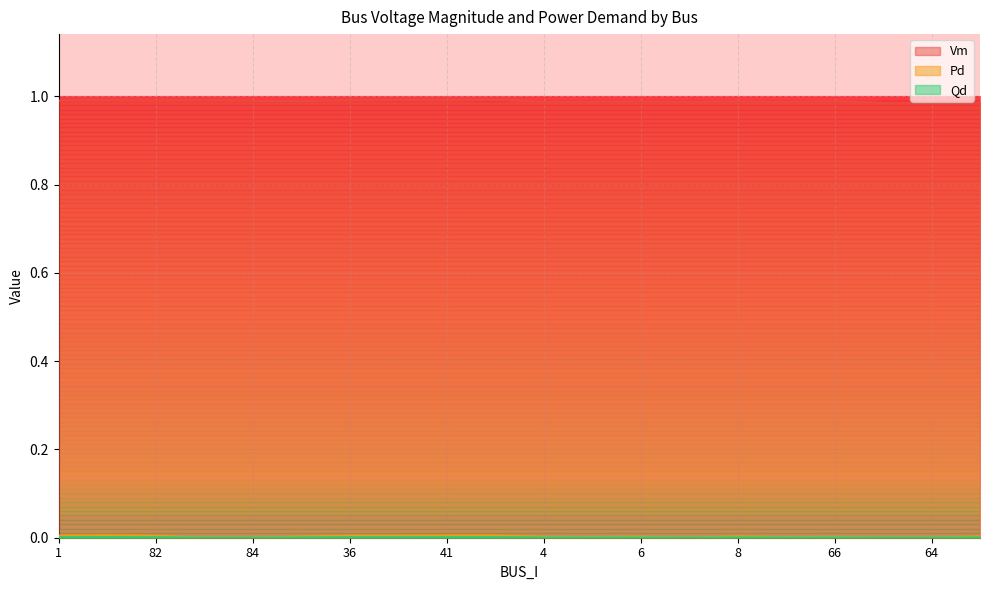

List the series in order of their peak value, highest first.

Vm, Pd, Qd